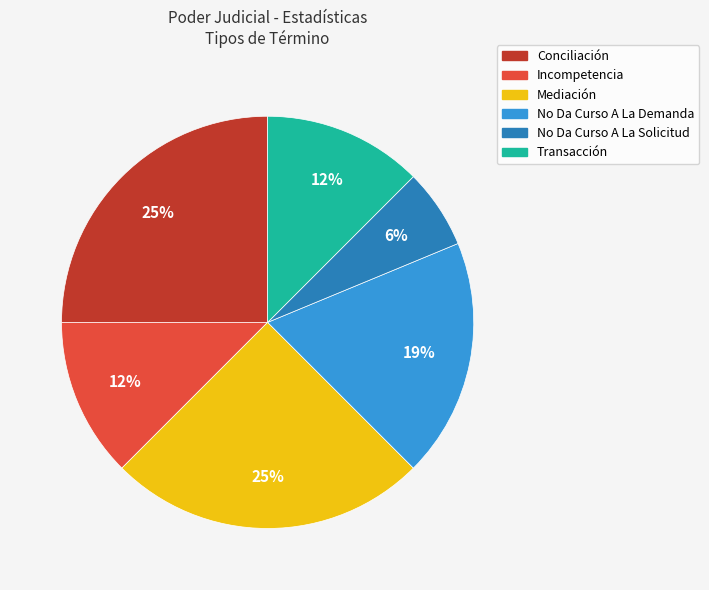

Which slice is the smallest?

No Da Curso A La Solicitud